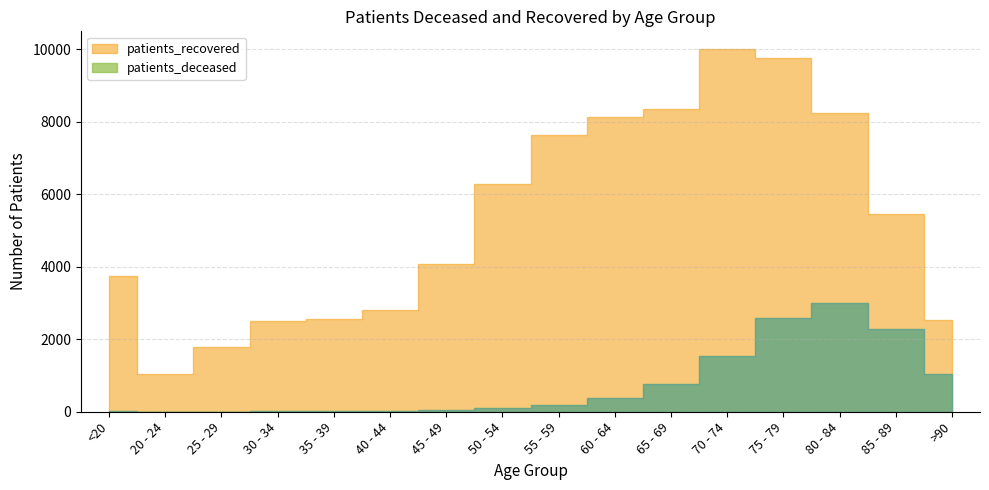

True or false: patients_deceased and patients_recovered intersect in this chart.

False